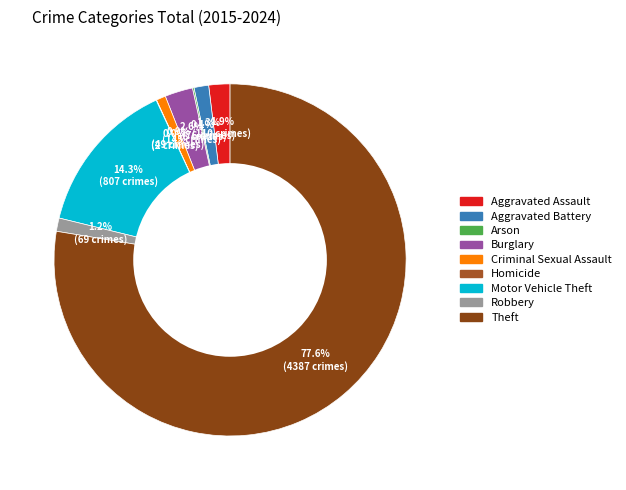

To the nearest percent, what is the difference between the Homicide and Theft slice percentages?

78%